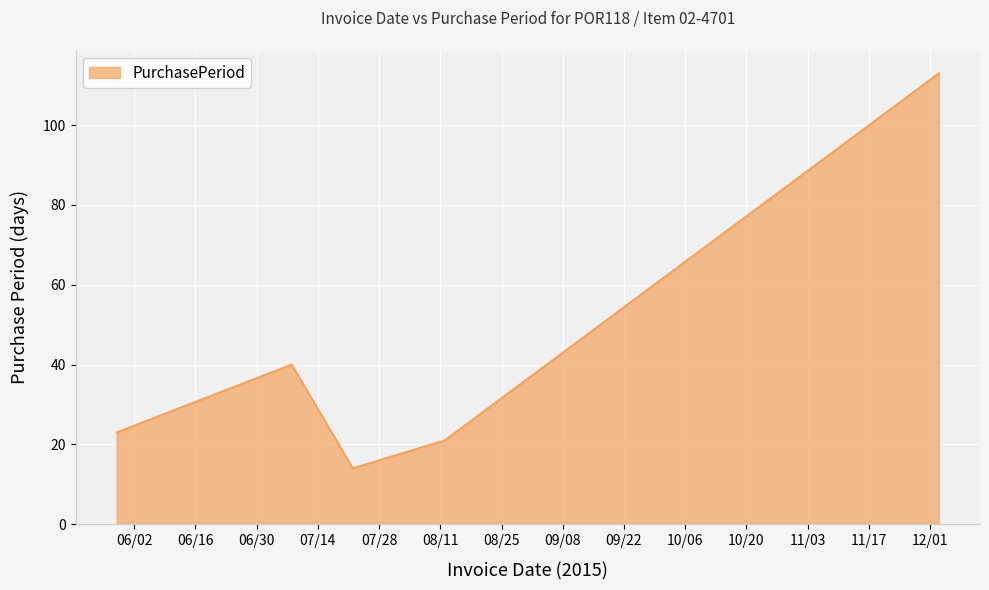

What is the smallest value displayed?

14